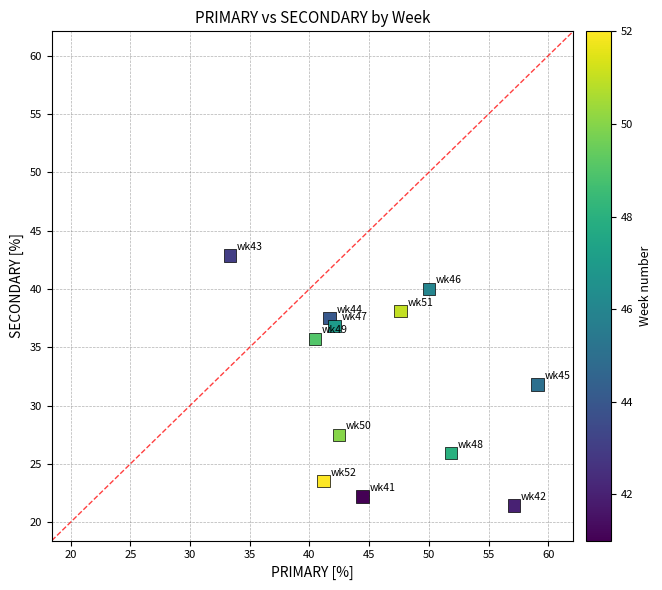

What is the range of Y values (max minus min)?

21.4